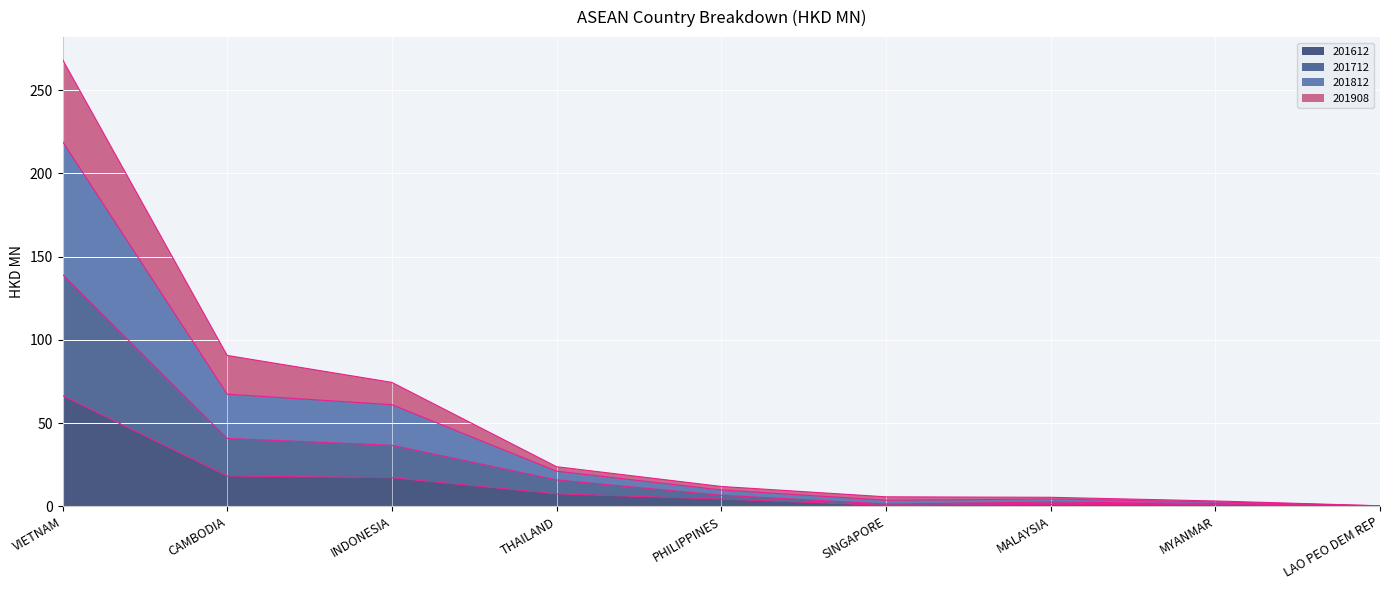

What is the maximum value for 201612?

66.5